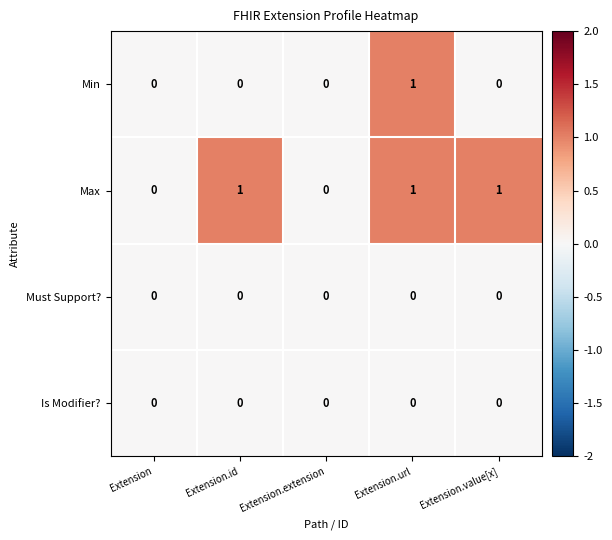

At which category is the sum across all series the highest?

Extension.url